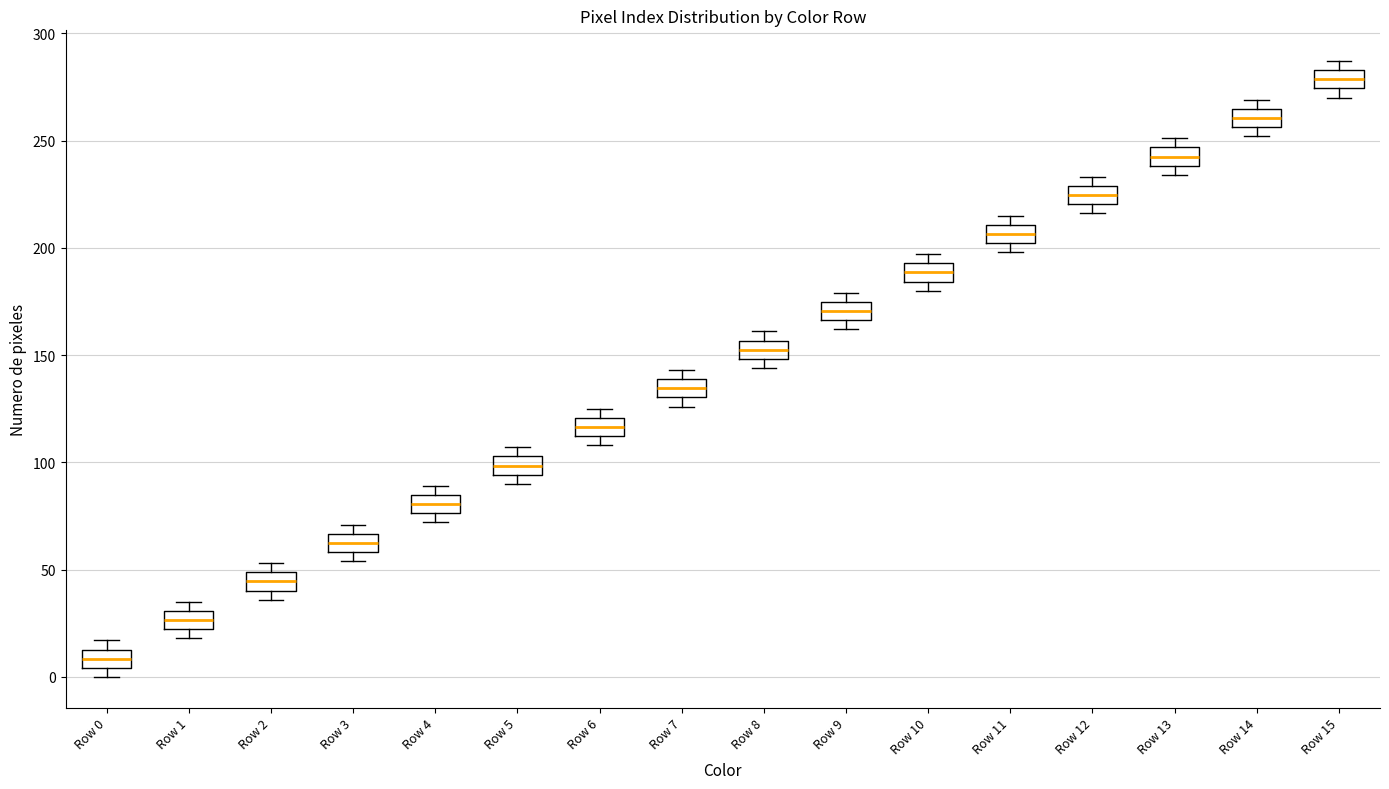

Reading left to right, read every box against the y-axis: the position of its median line, the range the box covers, and the ends of its whiskers. The values are not printed on the chart, so give them approximately, as read against the axis.

Row 0: median 10, box 5 to 15, whiskers 0 to 15 (just above the box's upper edge)
Row 1: median 25, box 20 to 30, whiskers 20 (just below the box's lower edge) to 35
Row 2: median 45, box 40 to 50, whiskers 35 to 55
Row 3: median 65 (inside the box), box 60 to 65, whiskers 55 to 70
Row 4: median 80, box 75 to 85, whiskers 70 to 90
Row 5: median 100, box 95 to 105, whiskers 90 to 105 (just above the box's upper edge)
Row 6: median 115, box 110 to 120, whiskers 110 (just below the box's lower edge) to 125
Row 7: median 135, box 130 to 140, whiskers 125 to 145
Row 8: median 155 (inside the box), box 150 to 155, whiskers 145 to 160
Row 9: median 170, box 165 to 175, whiskers 160 to 180
Row 10: median 190, box 185 to 195, whiskers 180 to 195 (just above the box's upper edge)
Row 11: median 205, box 200 to 210, whiskers 200 (just below the box's lower edge) to 215
Row 12: median 225, box 220 to 230, whiskers 215 to 235
Row 13: median 245 (inside the box), box 240 to 245, whiskers 235 to 250
Row 14: median 260, box 255 to 265, whiskers 250 to 270
Row 15: median 280, box 275 to 285, whiskers 270 to 285 (just above the box's upper edge)